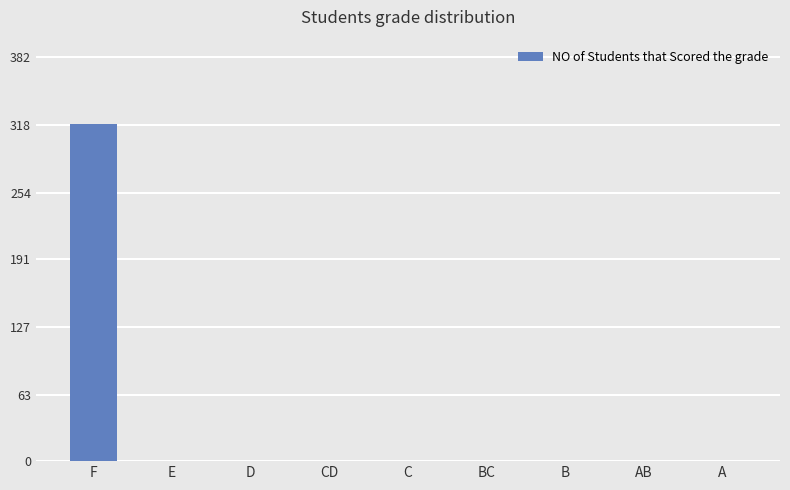

Which label corresponds to the largest value in the chart?

F